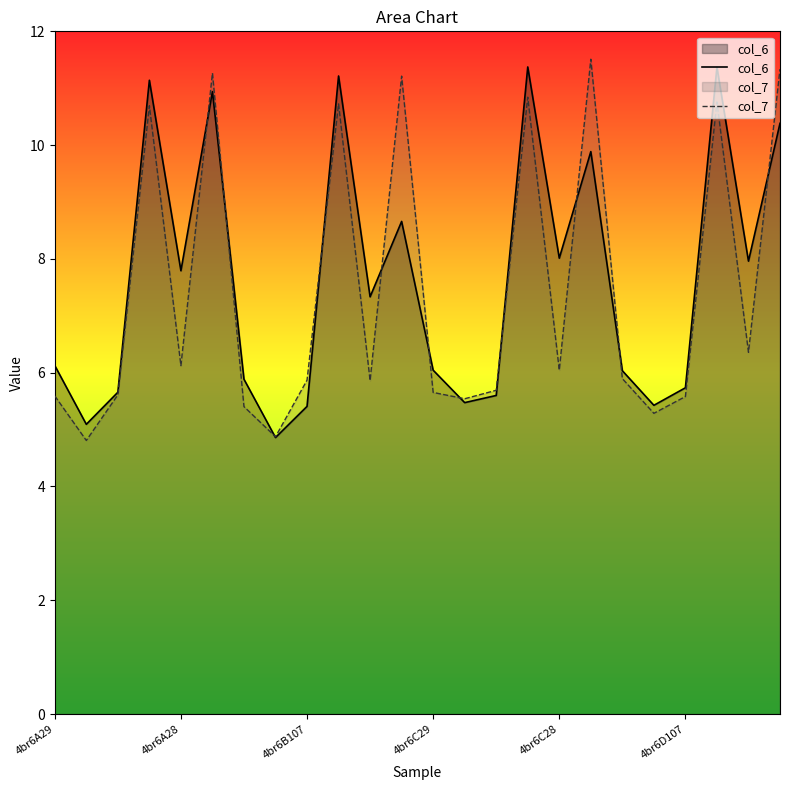

In col_7, how many points are lower than both neighbors (excluding endpoints)?

8